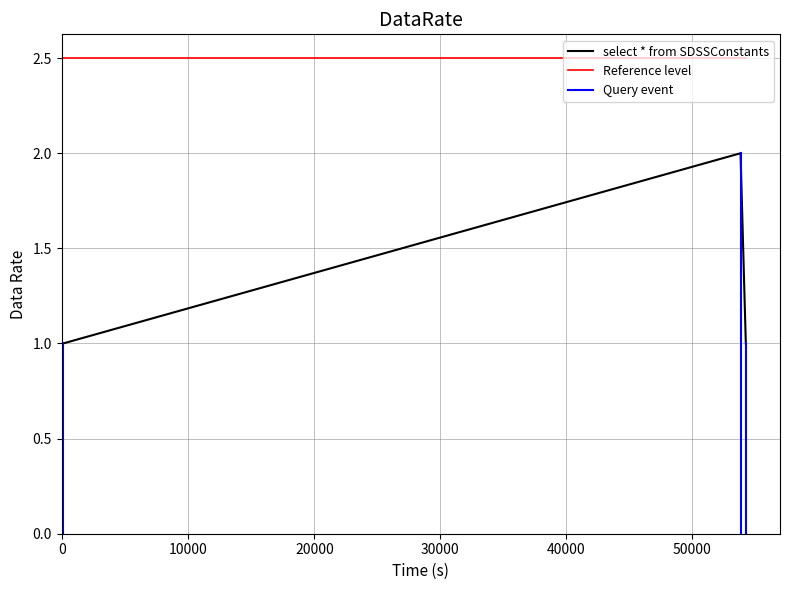

What is the sum of all values?

5